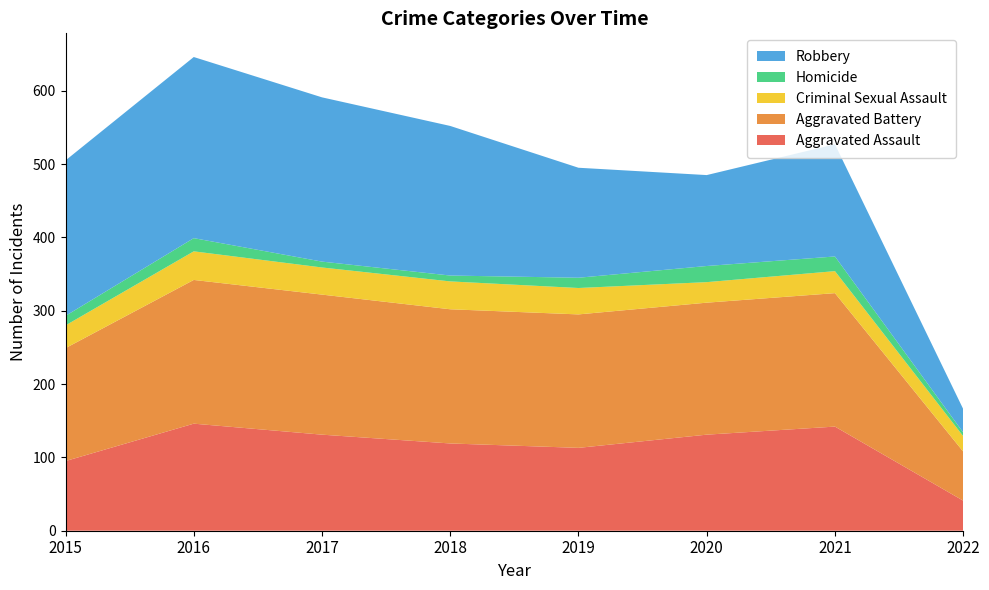

Reading left to right, extract all data points from this chart.

Aggravated Assault: 95	146	131	119	113	131	142	41
Aggravated Battery: 154	196	191	183	182	180	182	67
Criminal Sexual Assault: 31	39	37	38	36	28	30	21
Homicide: 13	18	8	8	14	22	20	5
Robbery: 212	247	224	204	150	124	153	32